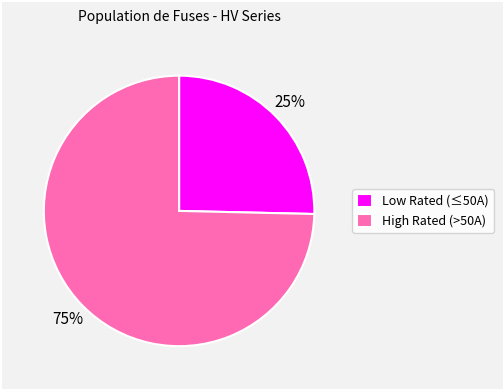

What is the smallest slice in the pie chart?

Low Rated (≤50A)